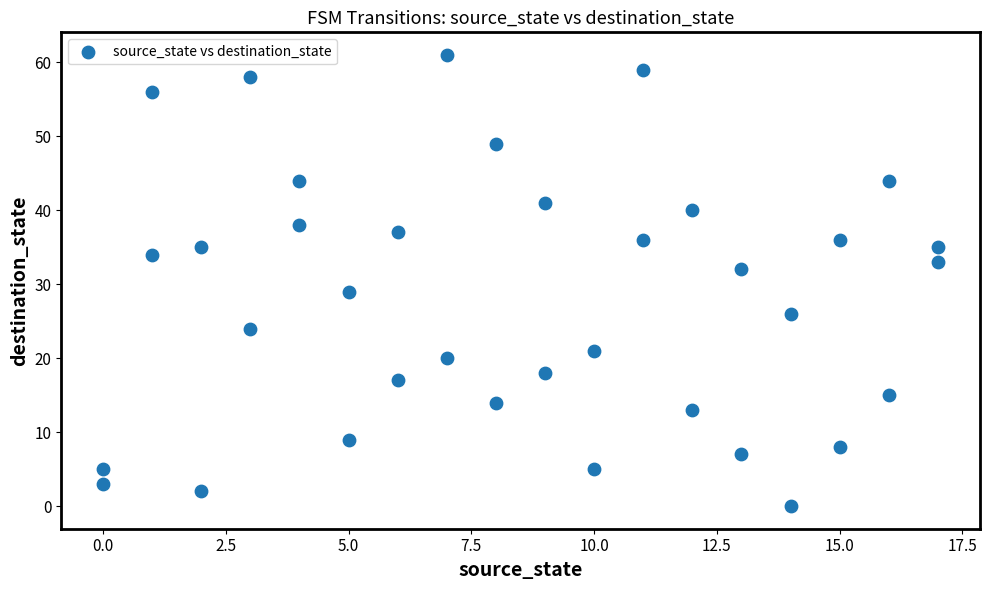

What Y value in the scatter plot is closest to 30?

29